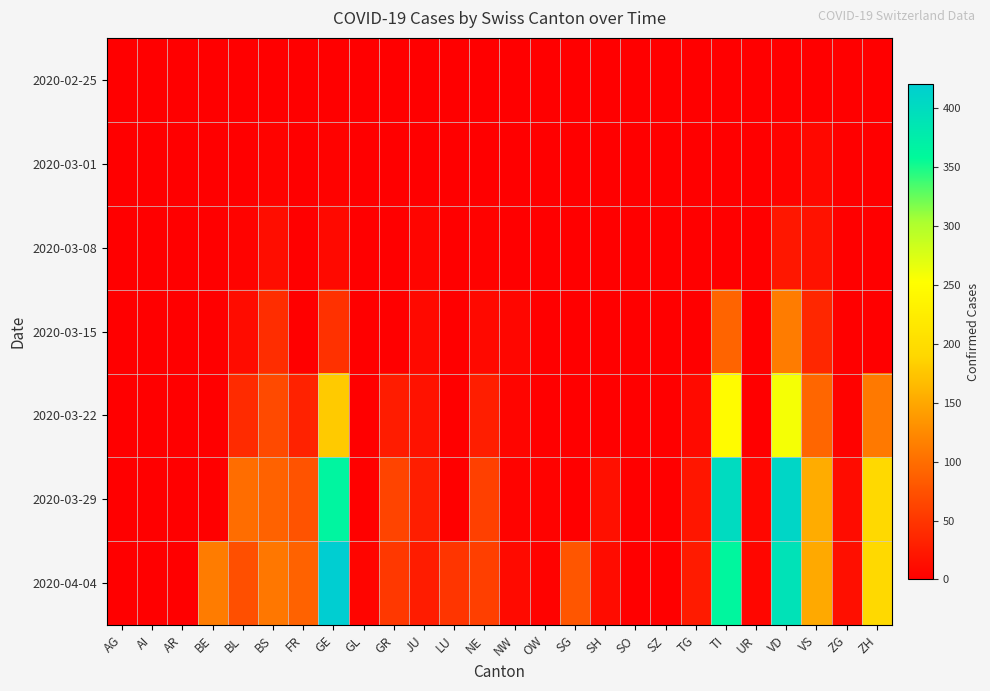

At which category is the sum across all series the highest?

VD